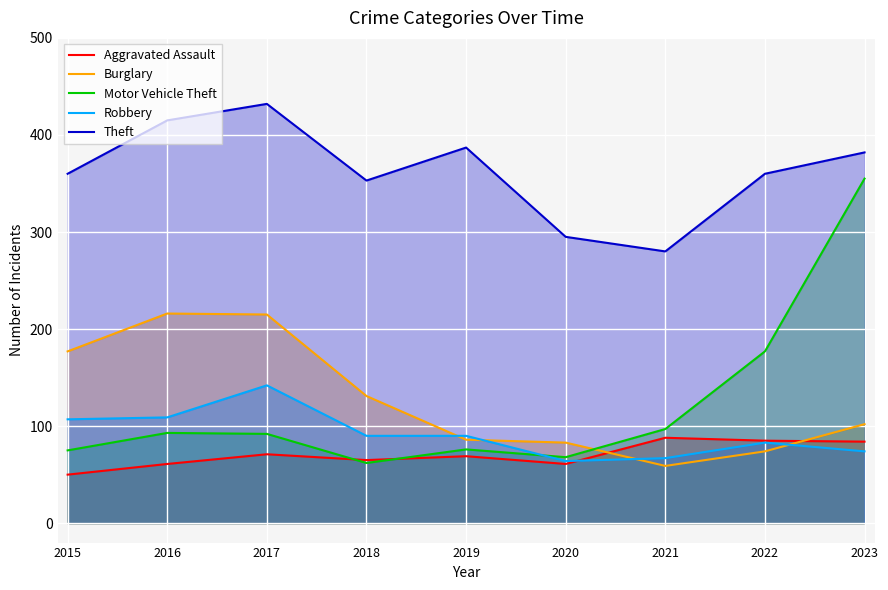

At which label does Burglary reach its peak?

2016